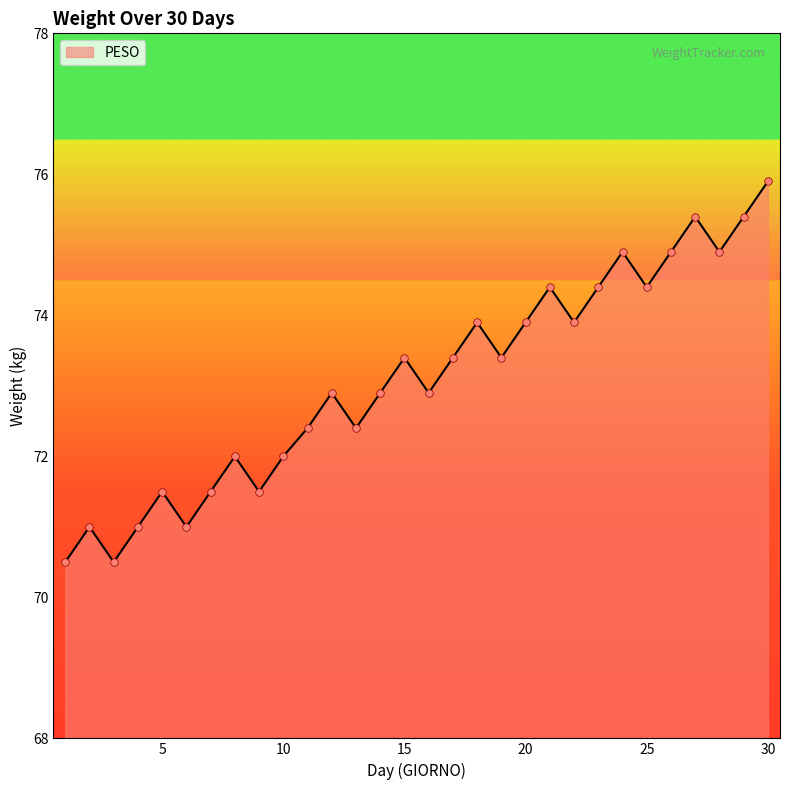

What is the minimum value shown in the chart?

70.5